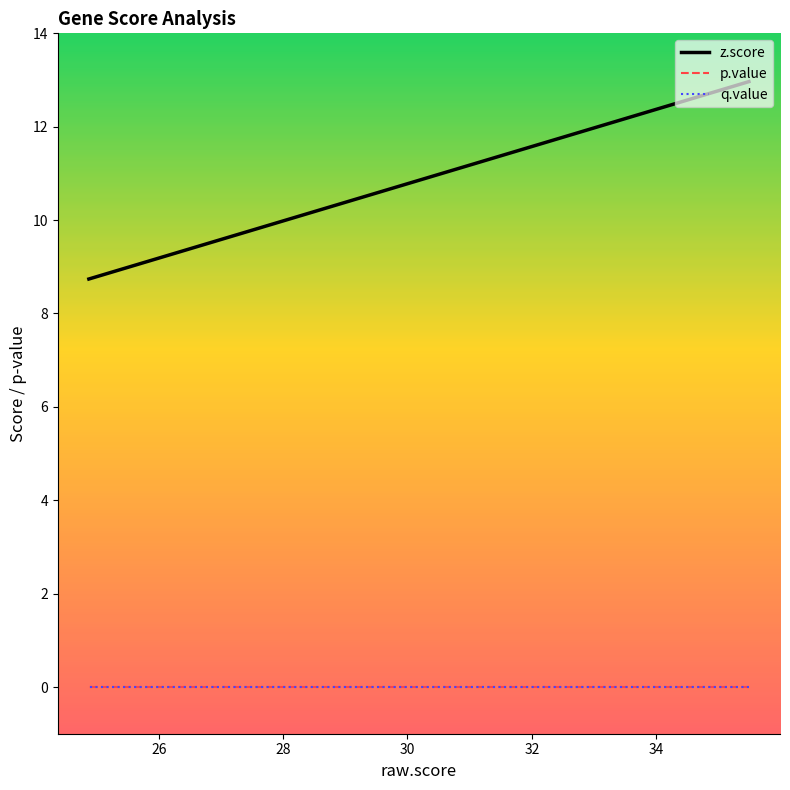

Is the value of q.value at 13 greater than the value of z.score at 16?

No